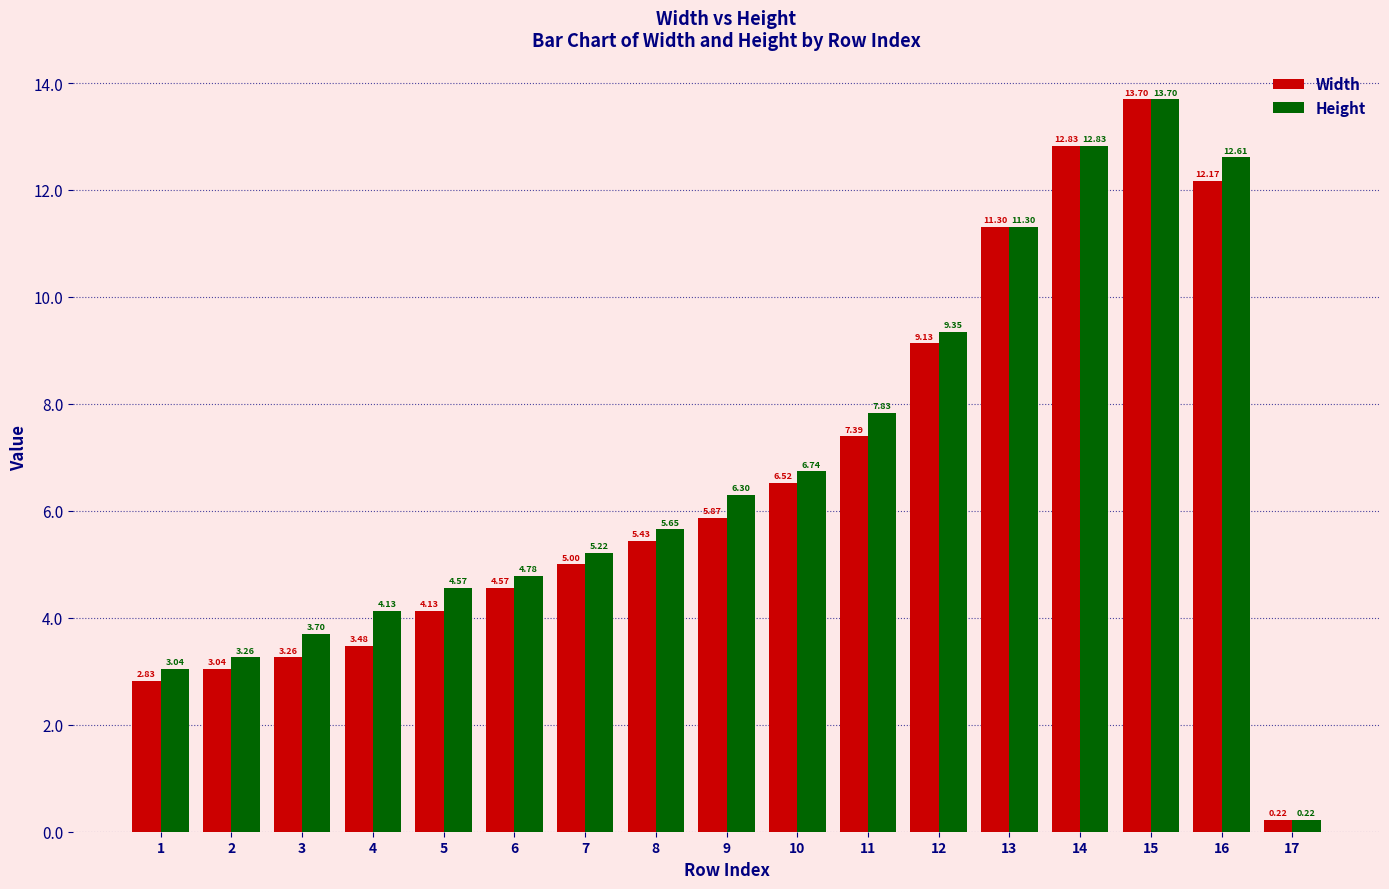

How many values in the Width series are below 5?

7